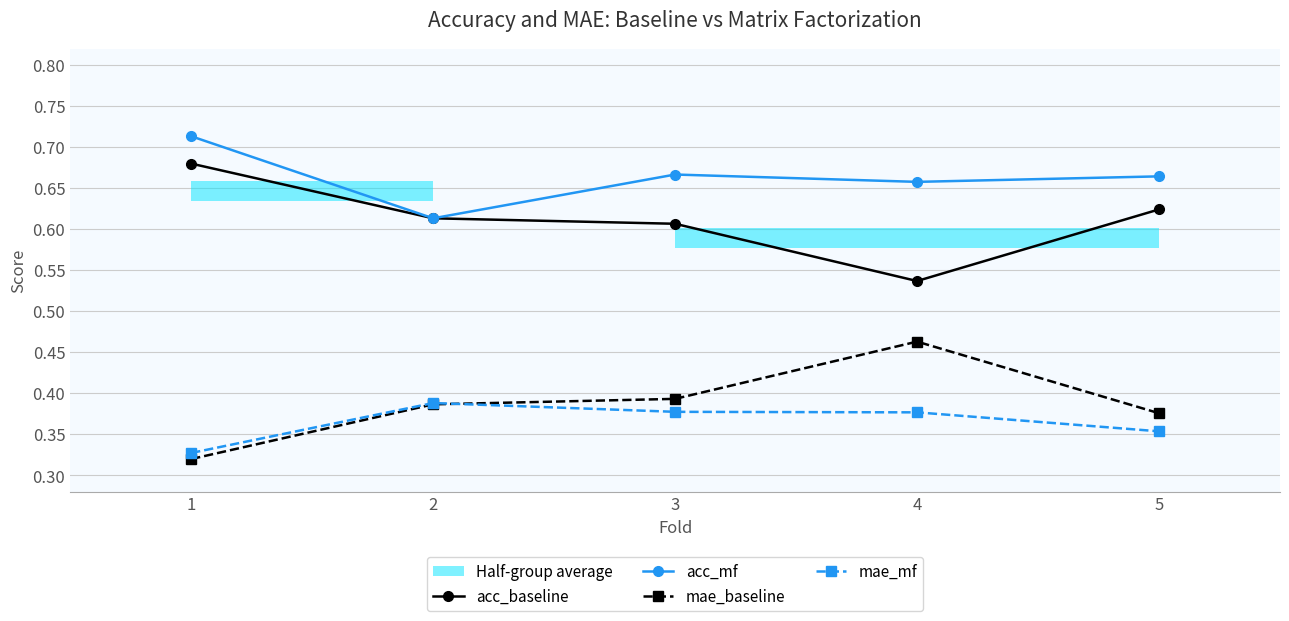

At which category does the chart reach its minimum across all series?

1